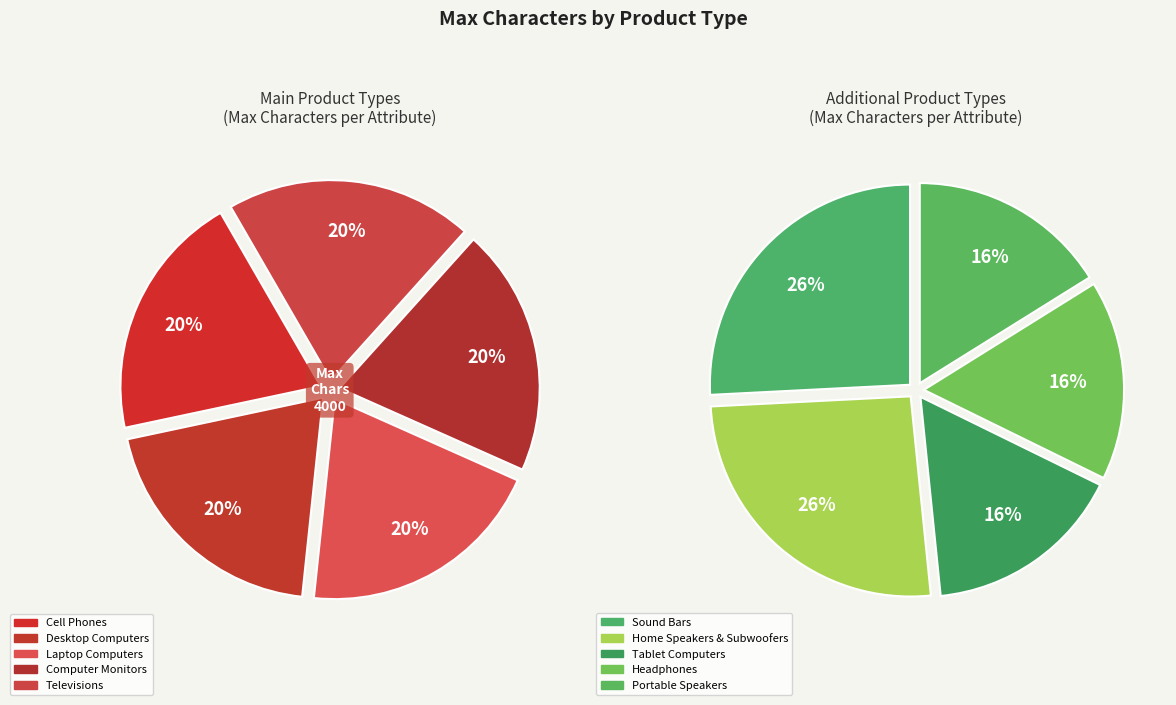

Count the number of slices in the pie.

10